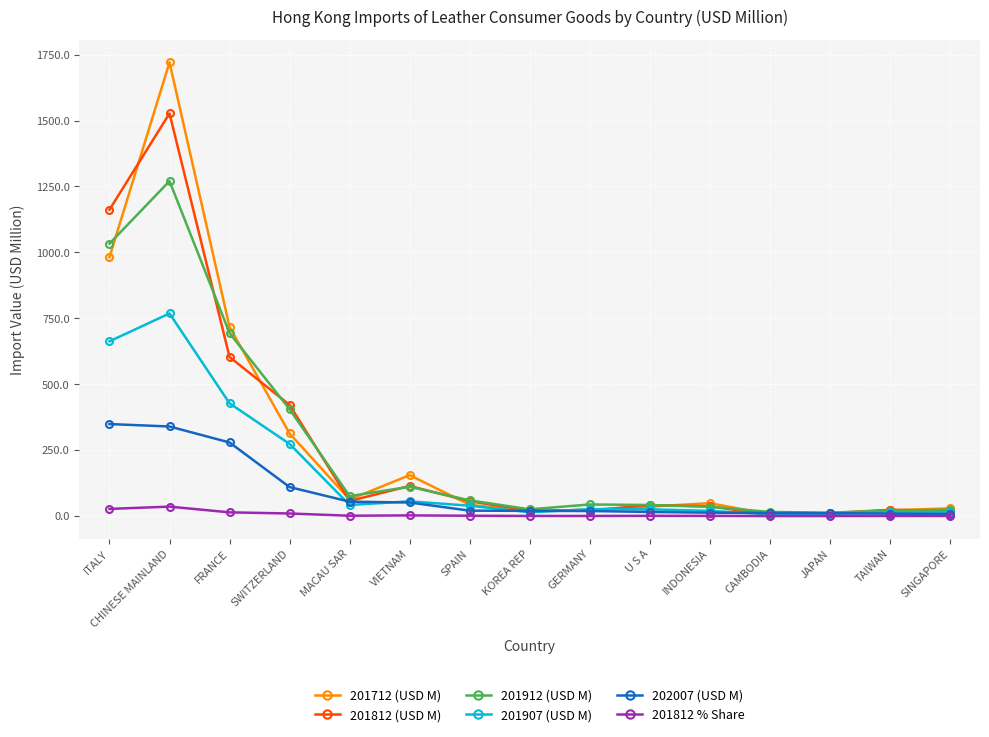

Which series changed the most between MACAU SAR and KOREA REP?

201912 (USD M)